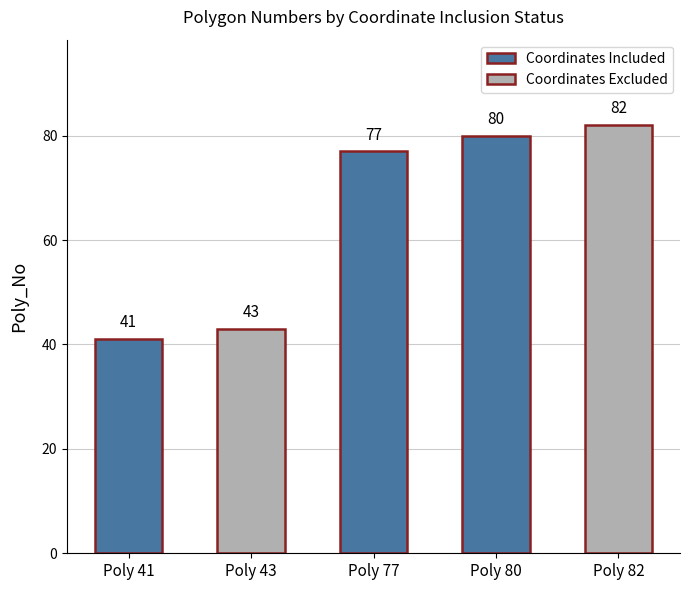

What is the change in value from 43 to 80?

+37